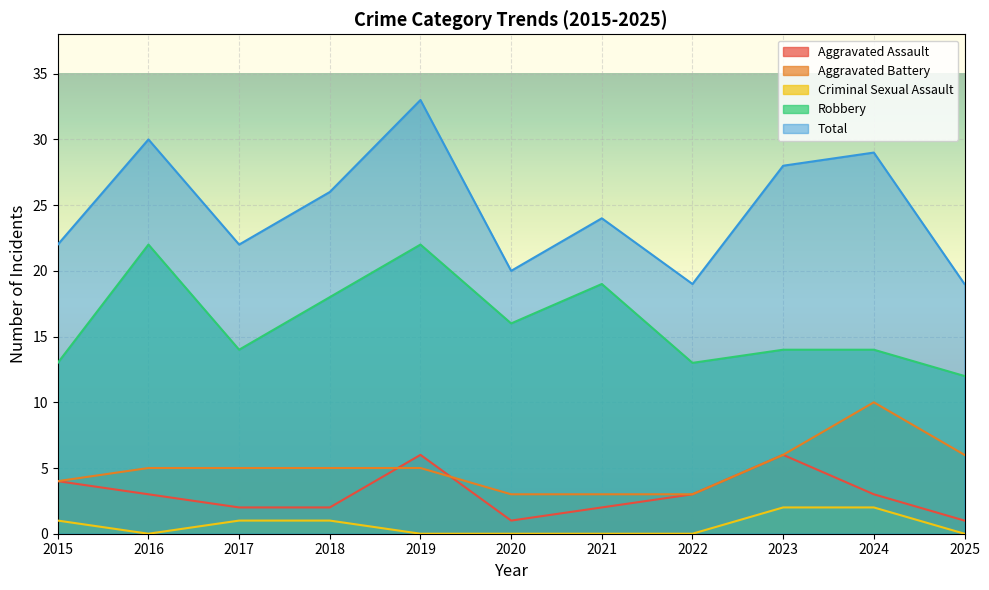

What is the difference between the maximum and second lowest values in the Robbery series?

9